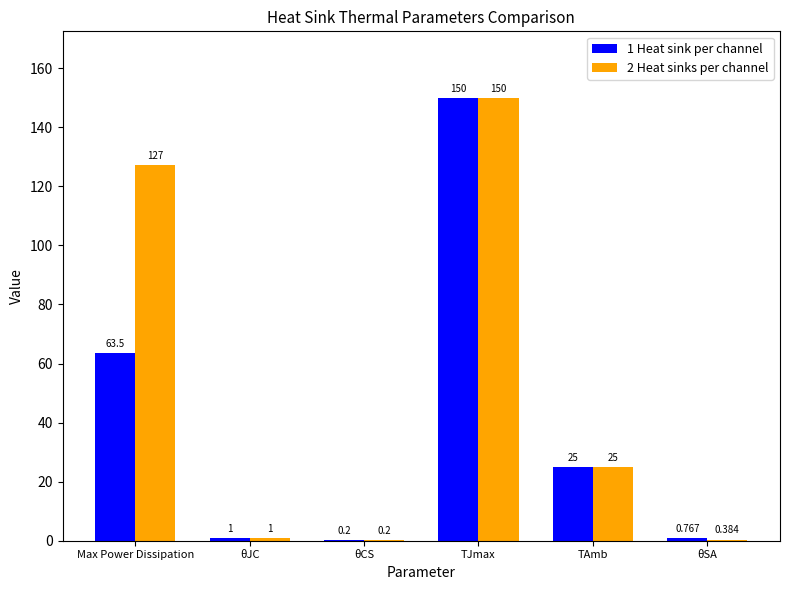

Where does the 1 Heat sink per channel series first go above 25?

Max Power Dissipation